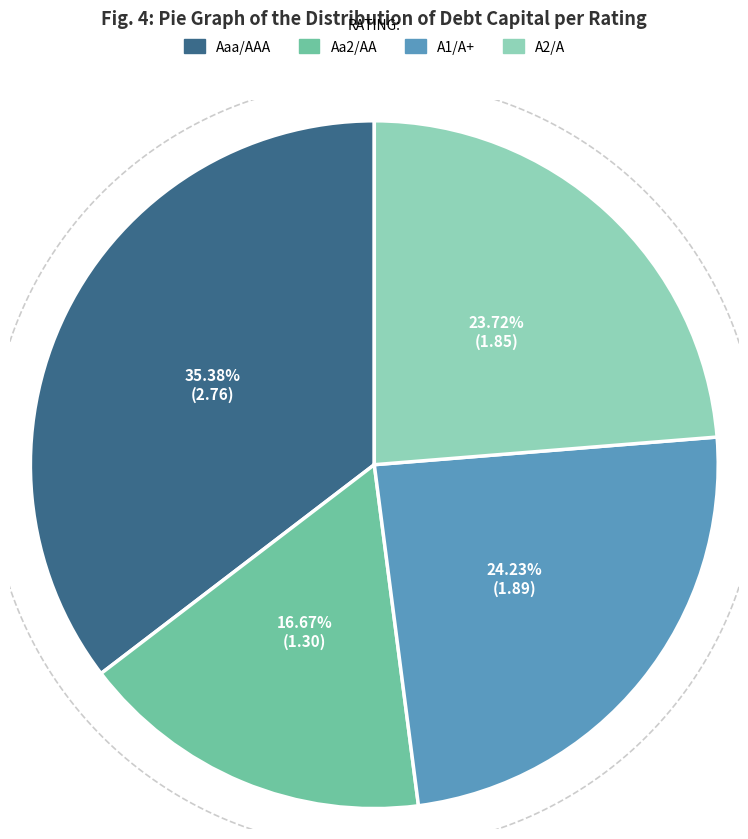

Which has a higher value, Aaa/AAA or A2/A?

Aaa/AAA